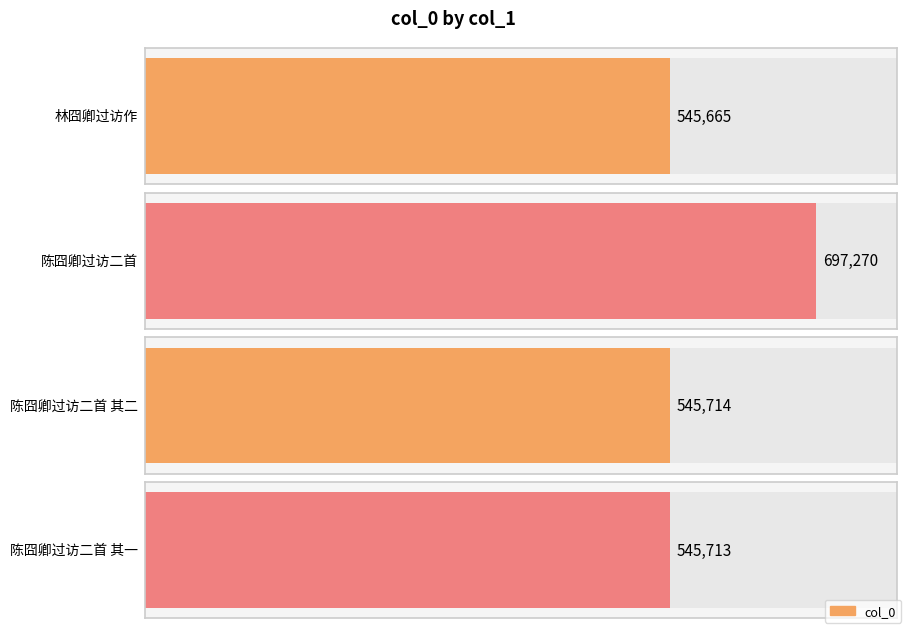

At which label is the value closest to 621467?

陈囧卿过访二首 其二